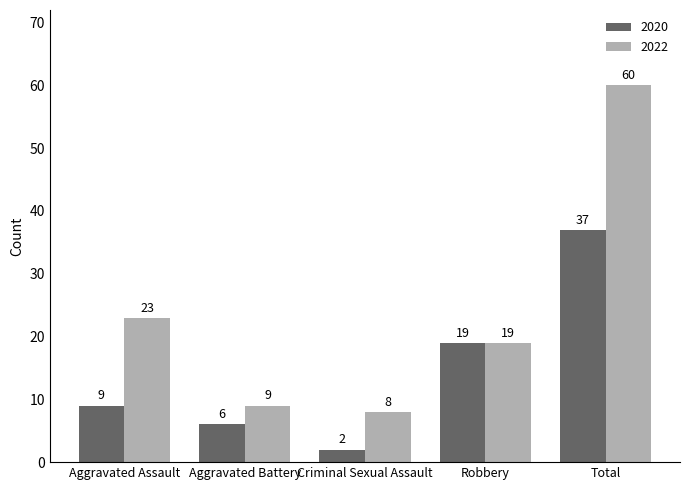

Is the value of 2020 at Total greater than the value of 2022 at Total?

No